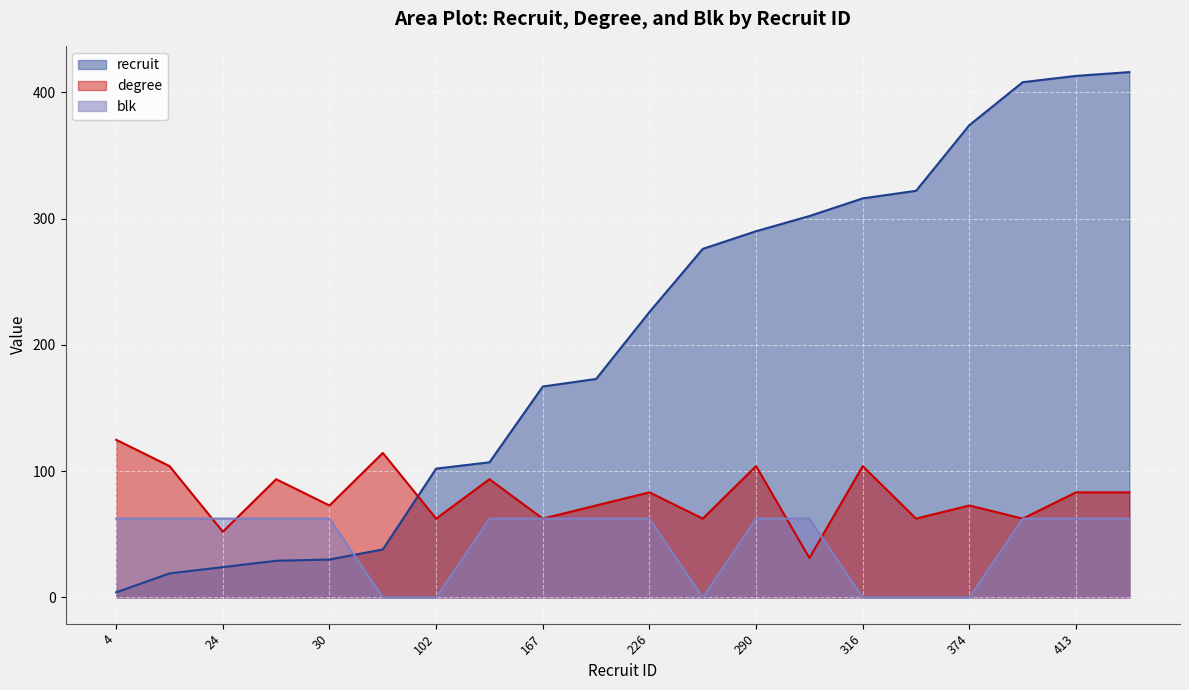

The blk series shows 34.2 at 30. True or false?

False